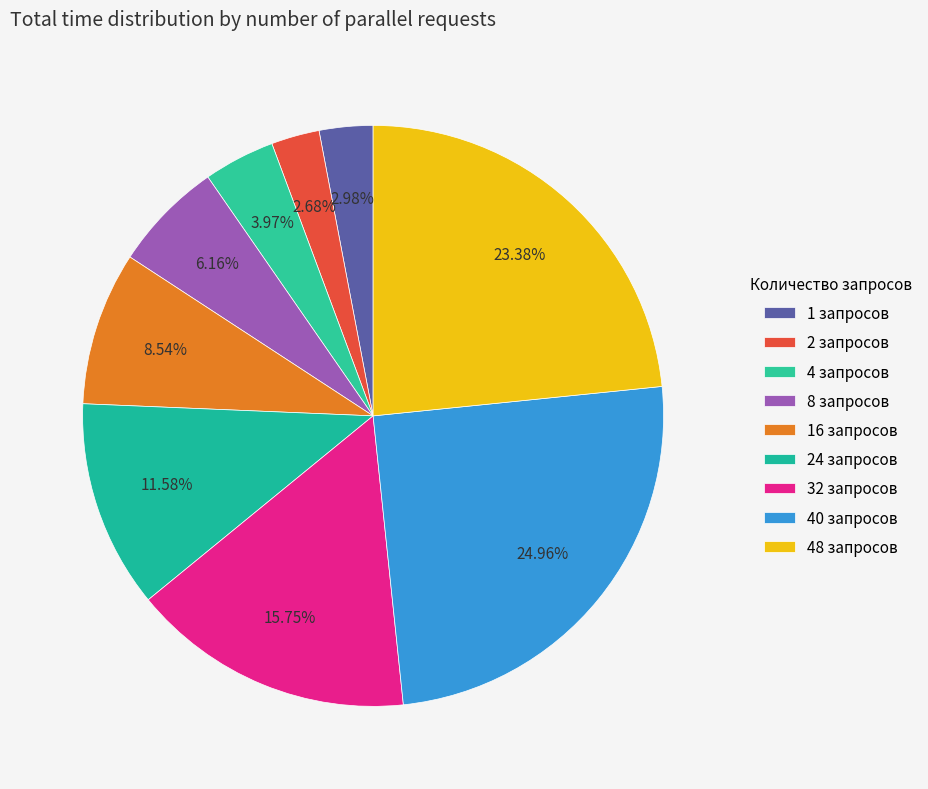

Rank the categories by value from highest to lowest.

40, 48, 32, 24, 16, 8, 4, 1, 2